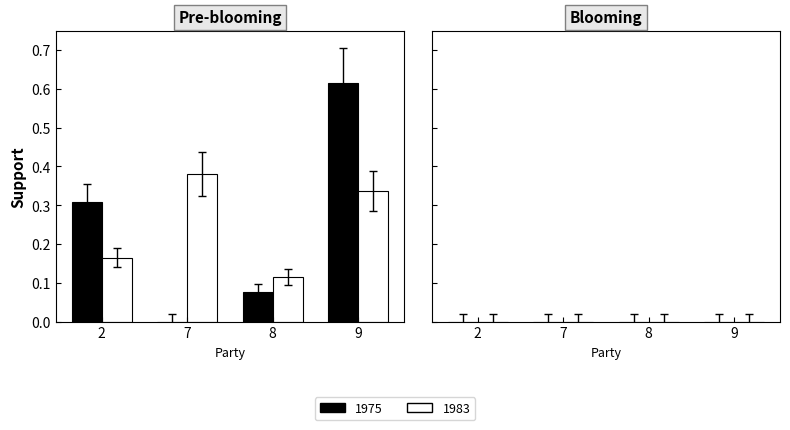

Count the 1983 values in the range 0 to 1.

4